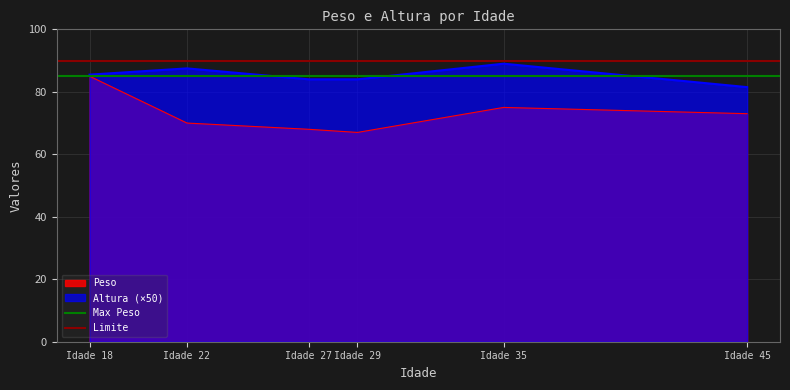

How many lines are shown in the chart?

2